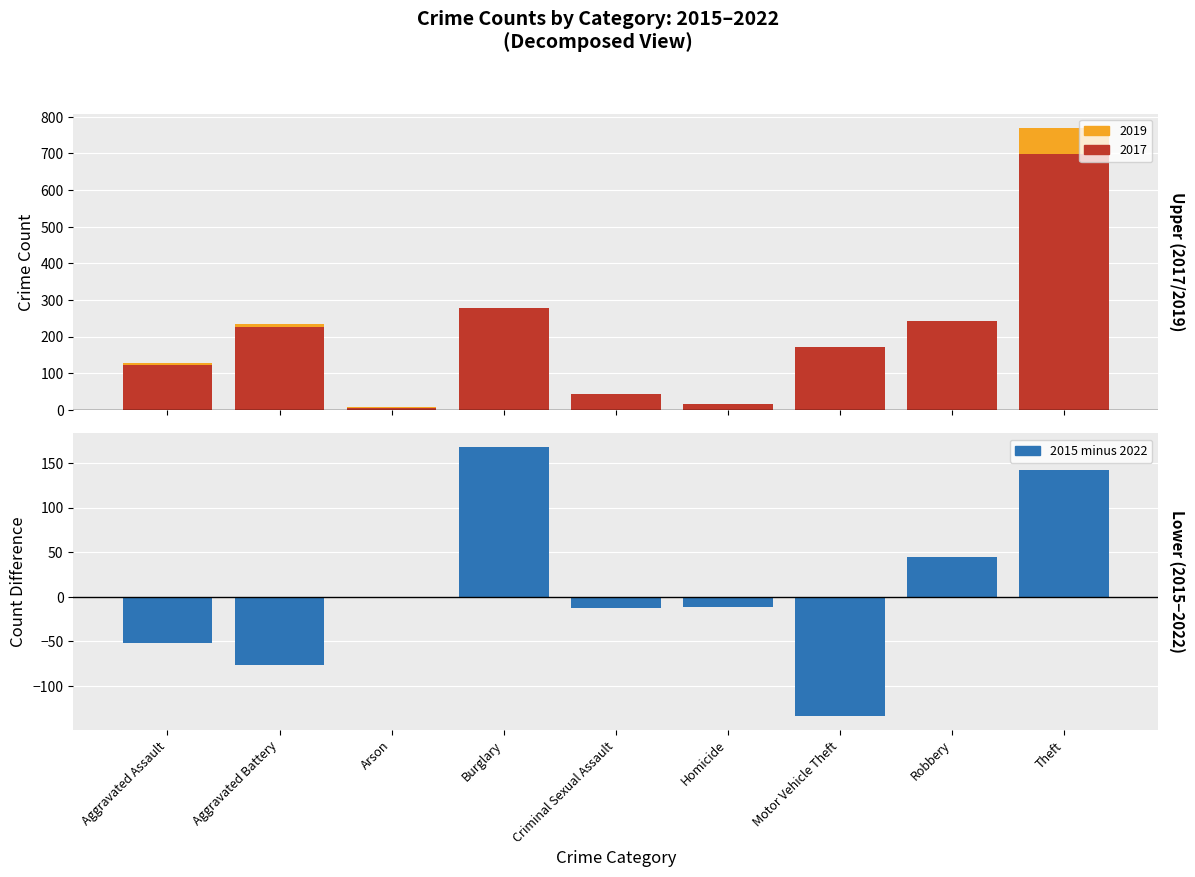

Reading right to left, what are all the values shown in this chart?

142	45	-134	-11	-13	168	-2	-77	-52